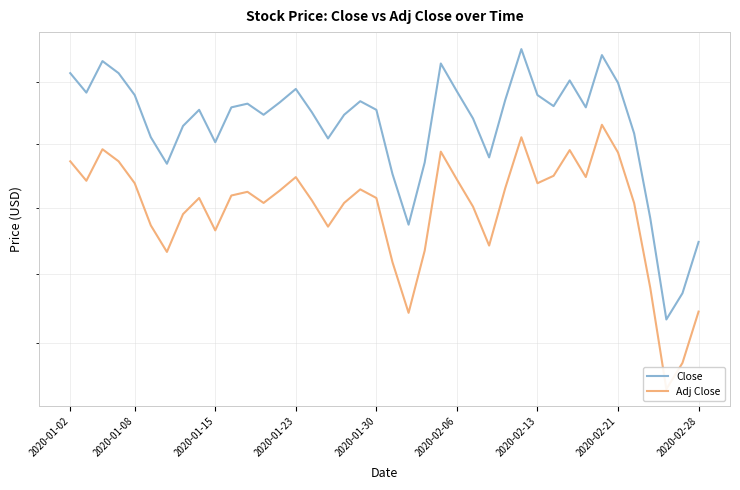

What is the average value of the Adj Close series?

13.5